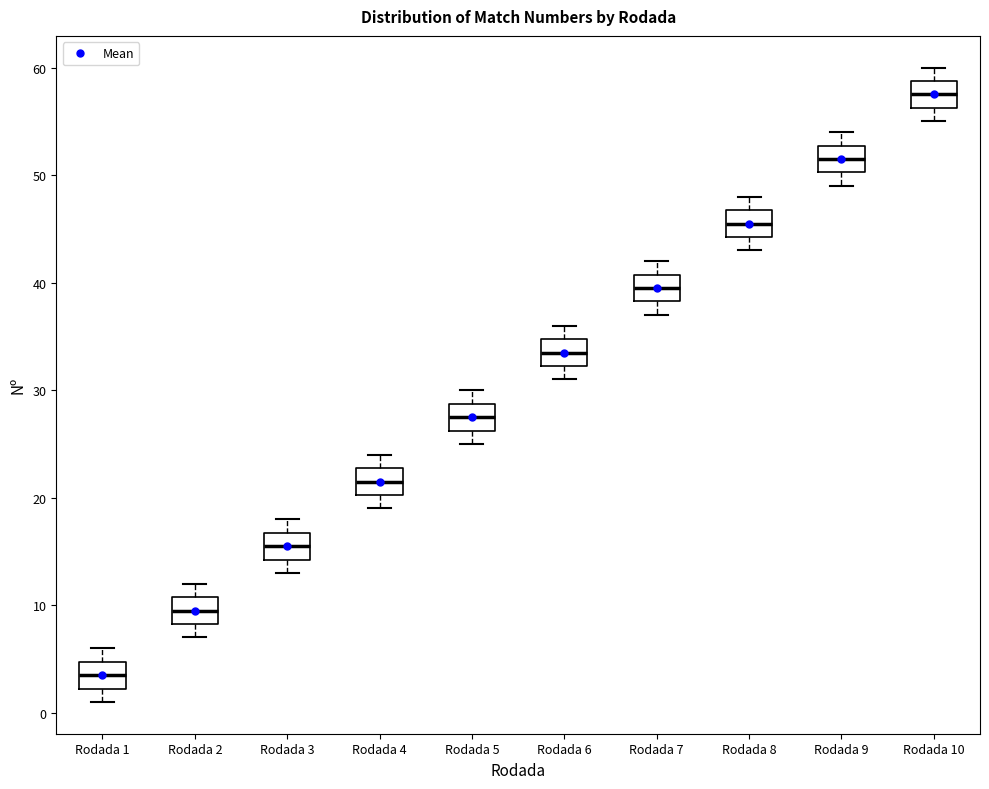

Where is the upper edge of the box for Rodada 2 on the y-axis? The values are not printed on the chart, so give them approximately, as read against the axis.

11